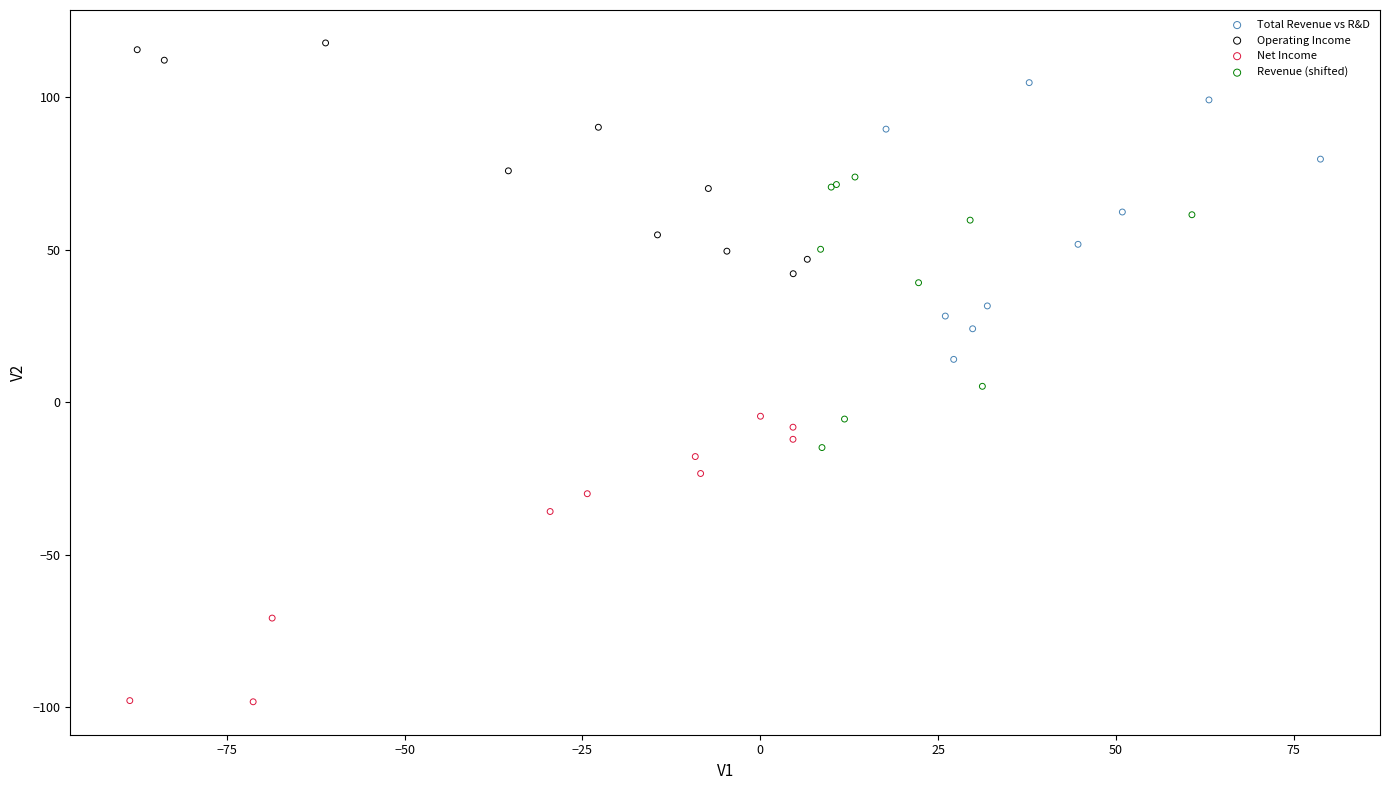

Which series contains the lowest Y value?

Net Income